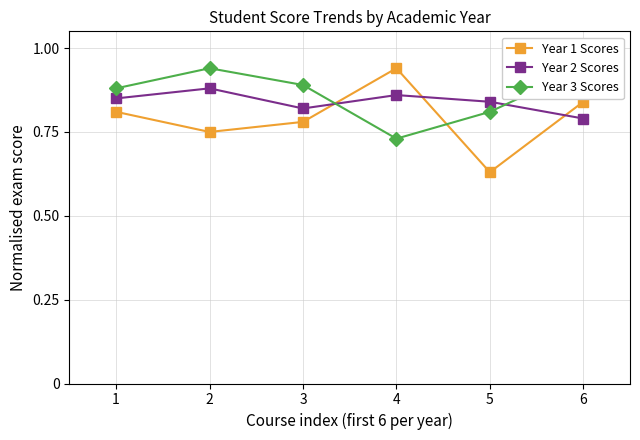

Which label corresponds to the smallest value in the chart?

5